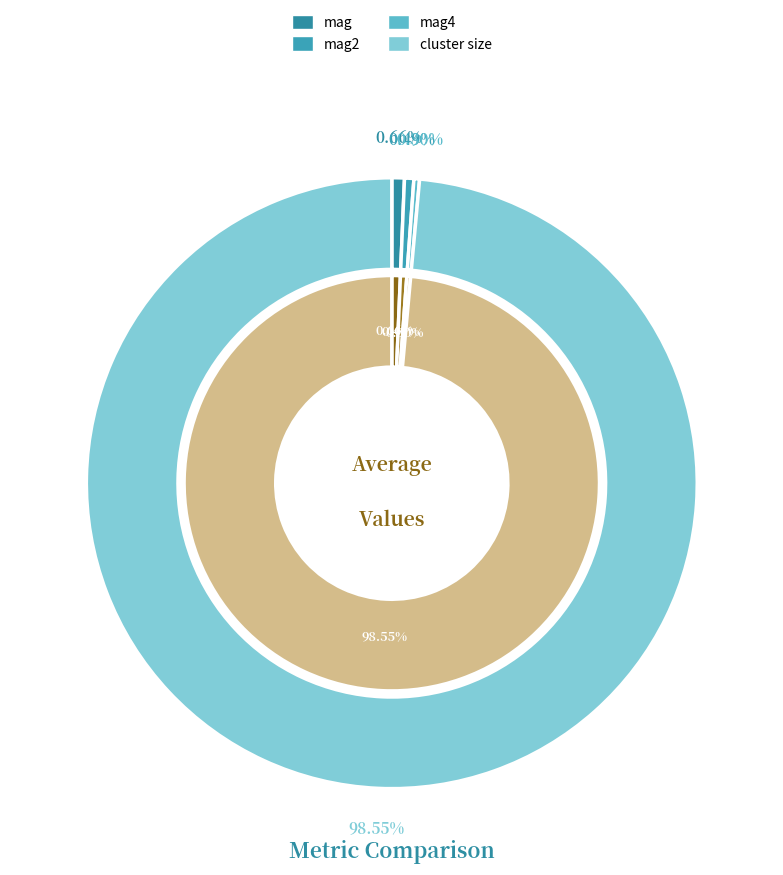

To the nearest percent, what is the combined percentage of mag and cluster size?

99%